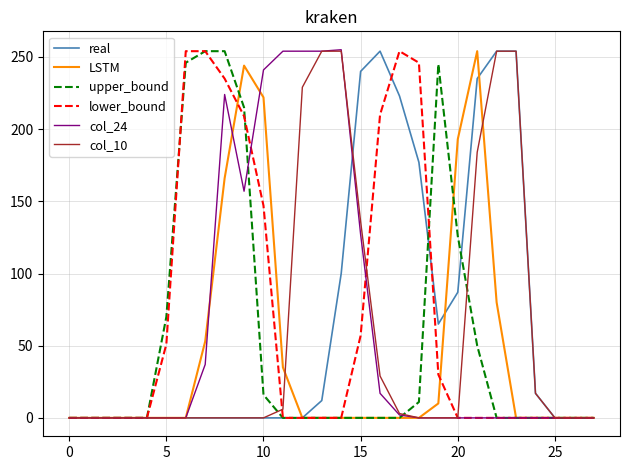

What is the greatest value displayed?

255